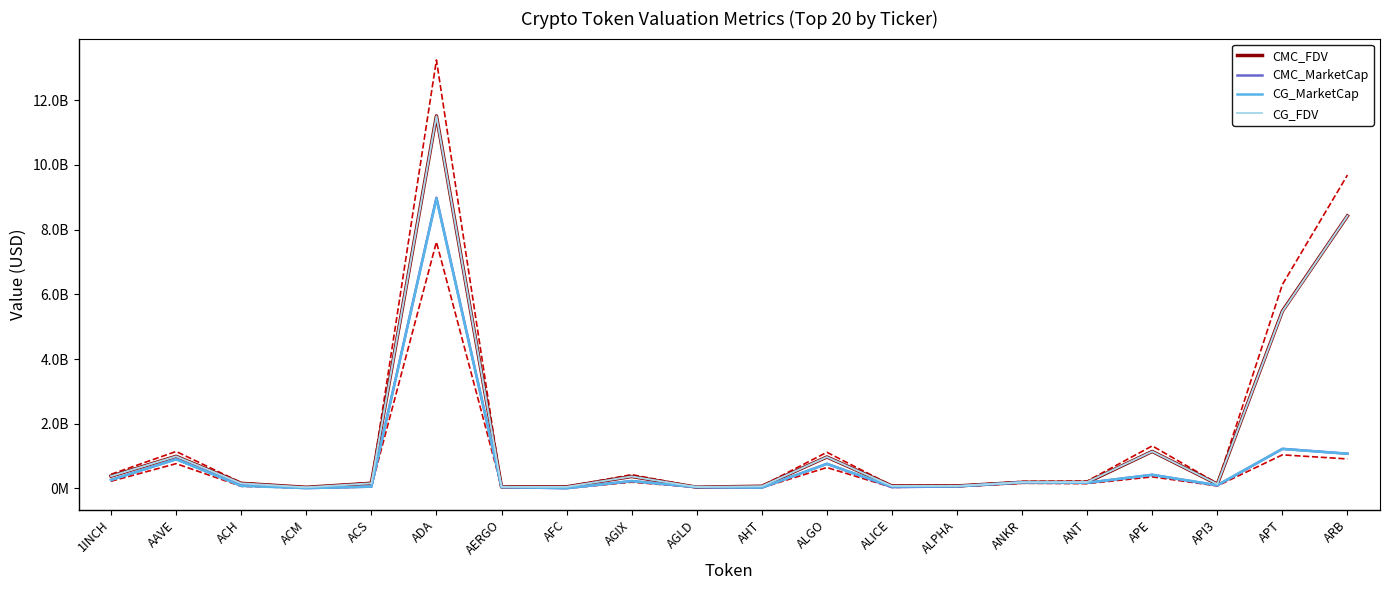

What are all the series names shown in the legend?

CMC_FDV, CMC_MarketCap, CG_MarketCap, CG_FDV